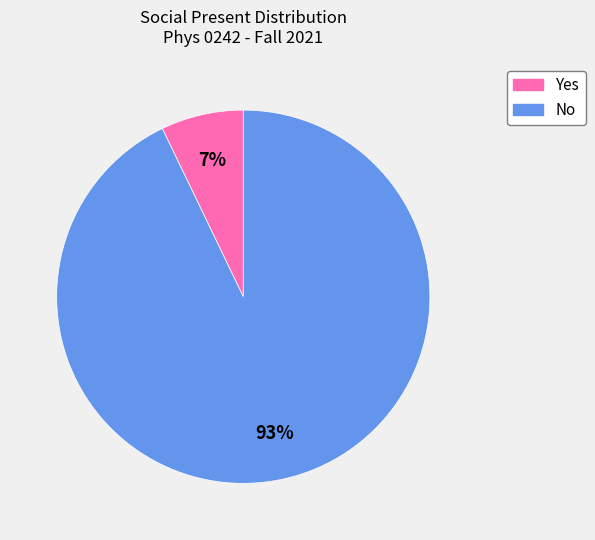

Is the sum of No and Yes greater than half?

Yes